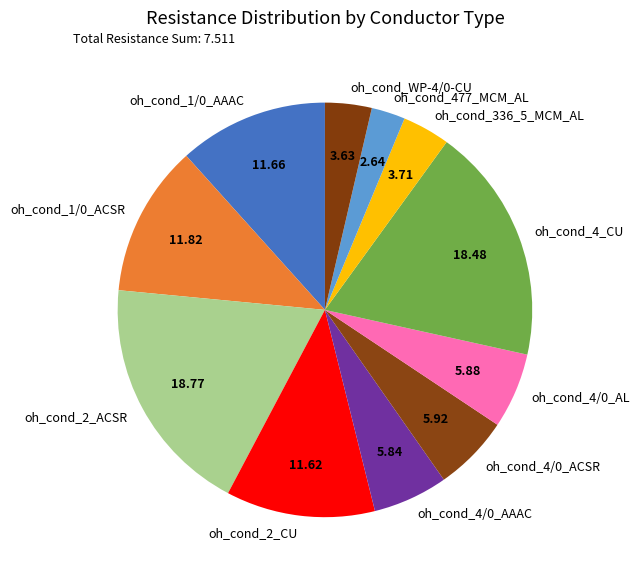

Is it true that oh_cond_2_CU is 24% of the pie?

False